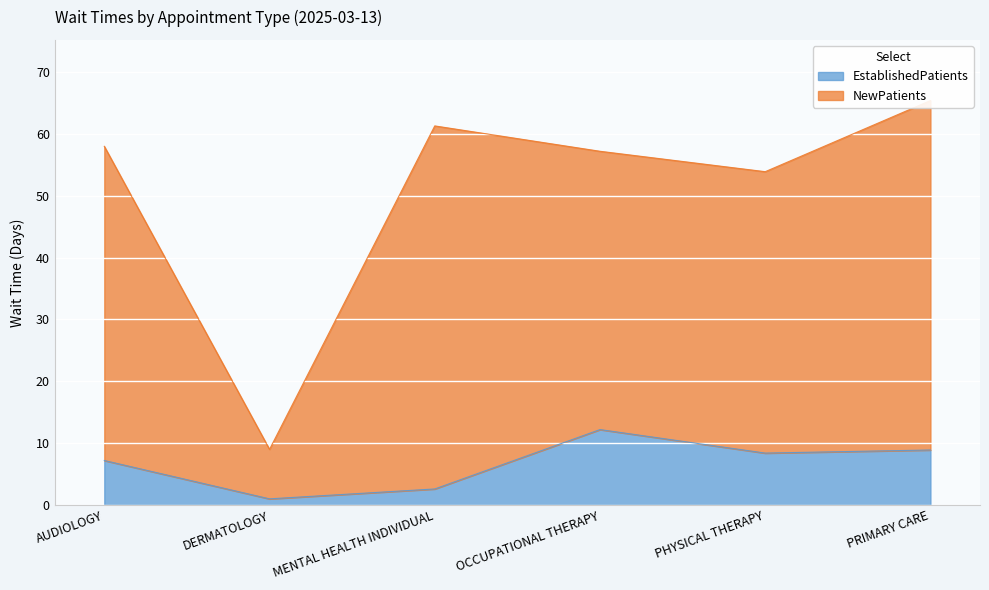

Which category has the lowest value across all series?

DERMATOLOGY